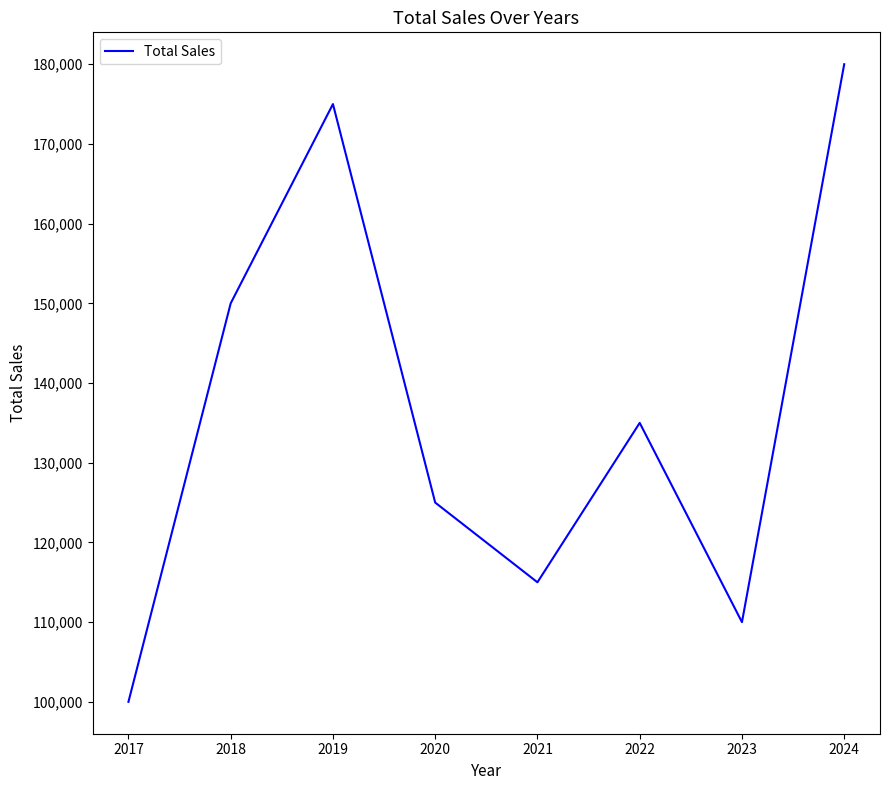

List the labels in order of value, largest first.

2024, 2019, 2018, 2022, 2020, 2021, 2023, 2017